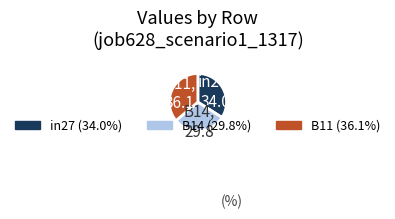

Rank the categories by value from lowest to highest.

B14, in27, B11